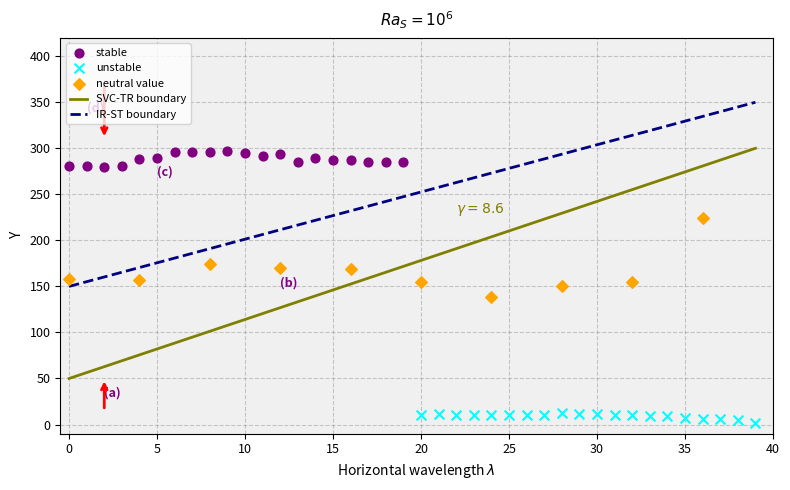

Which series has the widest spread of Y values?

neutral value